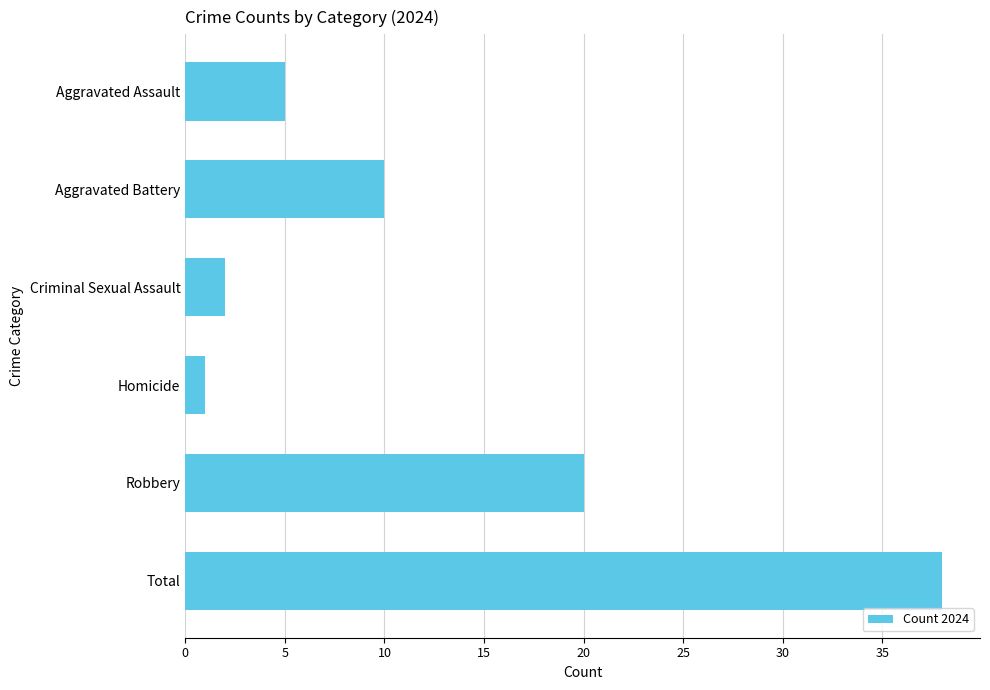

Approximately how many times larger is the value at Aggravated Battery compared to Aggravated Assault?

2.0